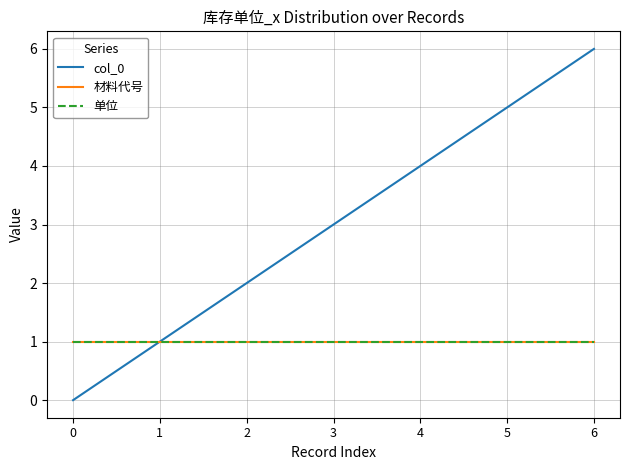

Is this an area chart (filled region under the line)?

No